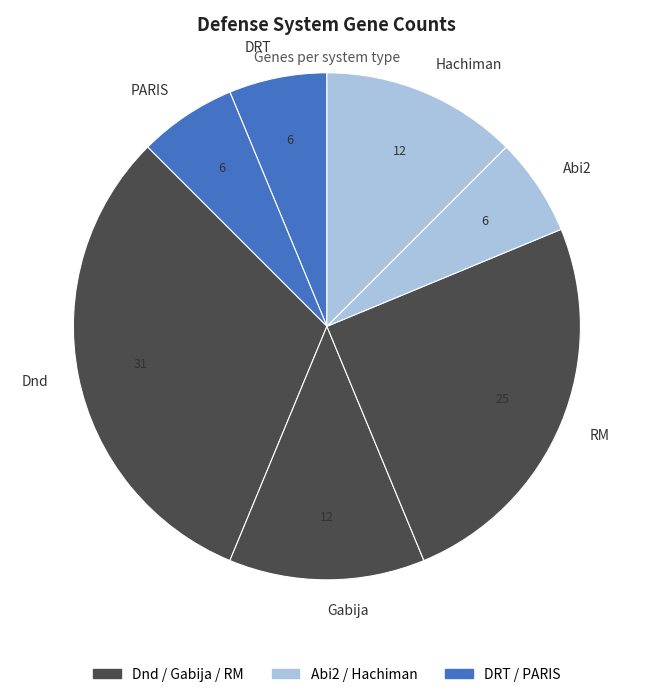

Combined, do Gabija and Dnd account for over 50%?

No